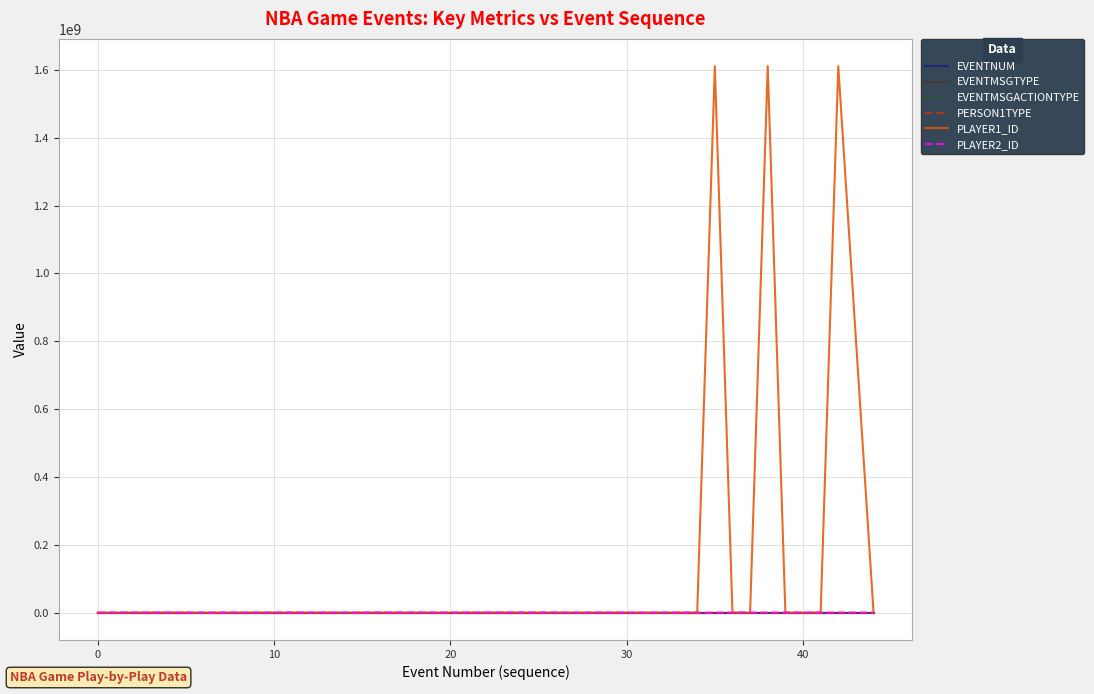

Which series has the largest total across all categories?

PLAYER1_ID